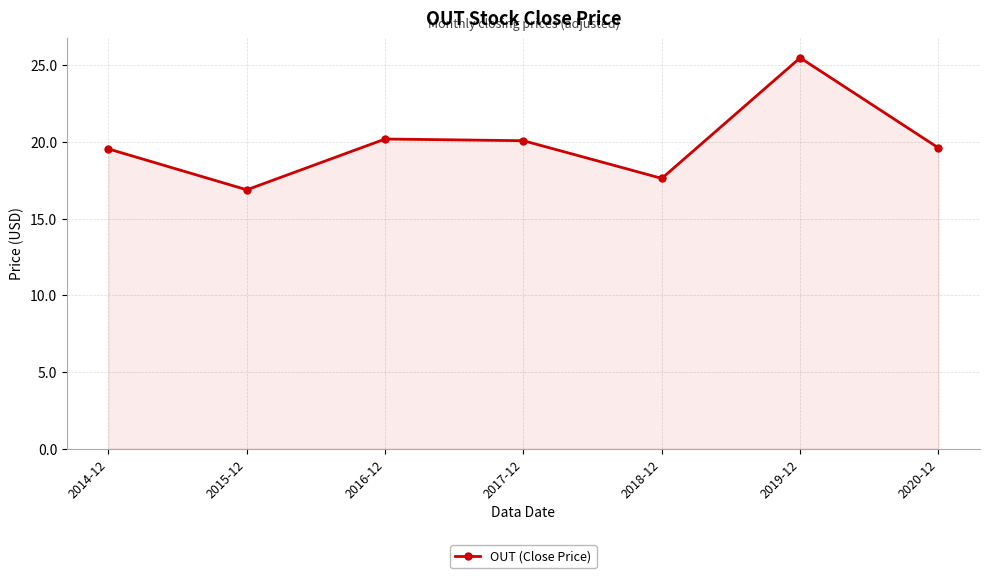

Where does the data first go above 19?

2014-12